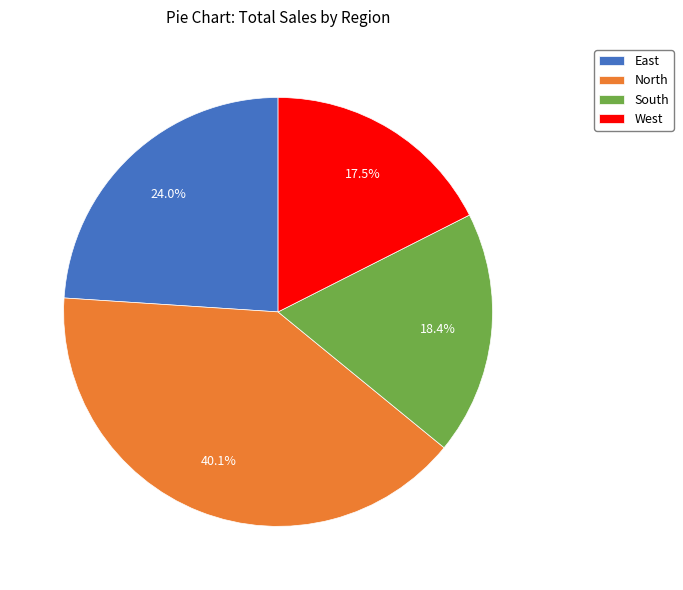

To the nearest percent, what is the difference between the largest and smallest slice percentages?

23%